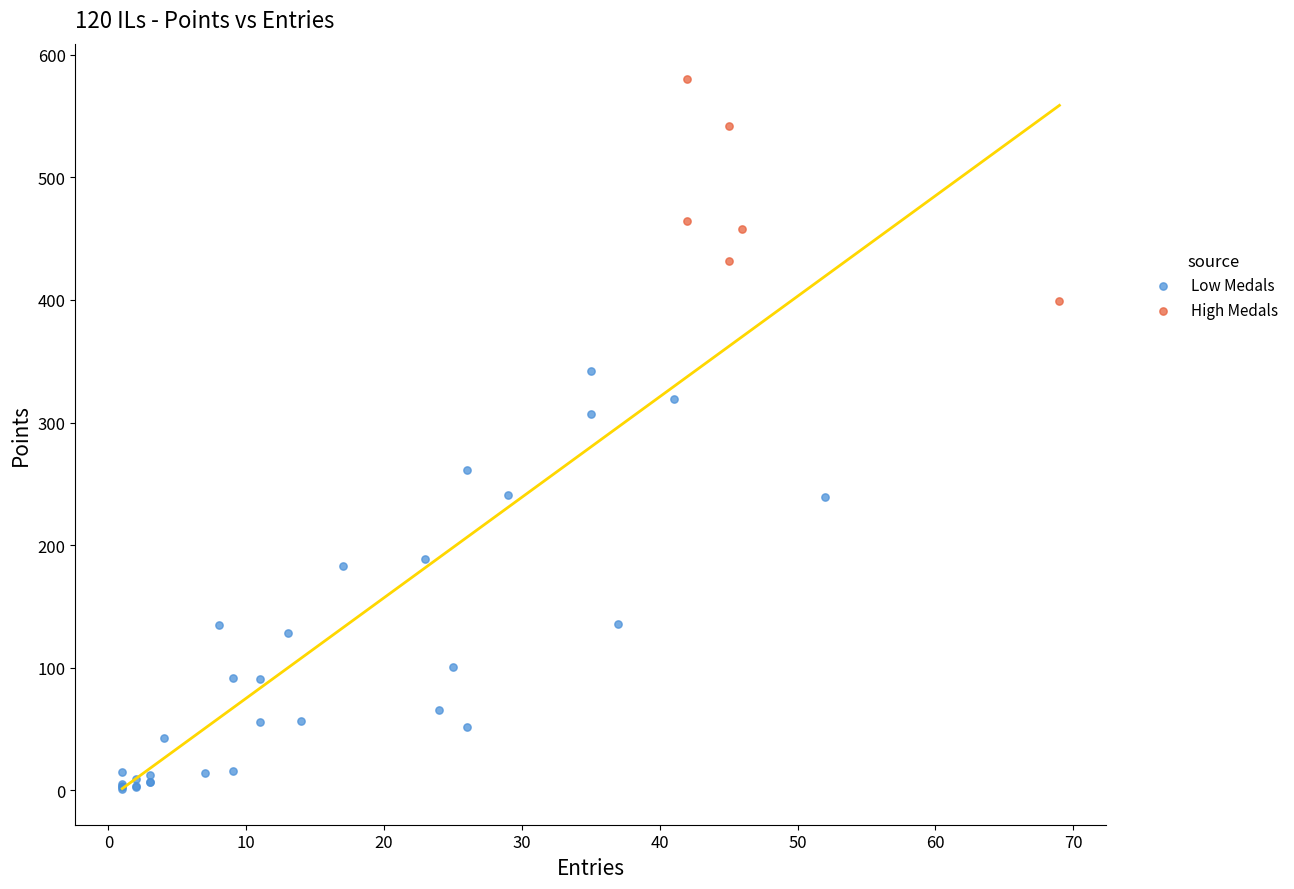

Which series contains the lowest Y value?

Low Medals